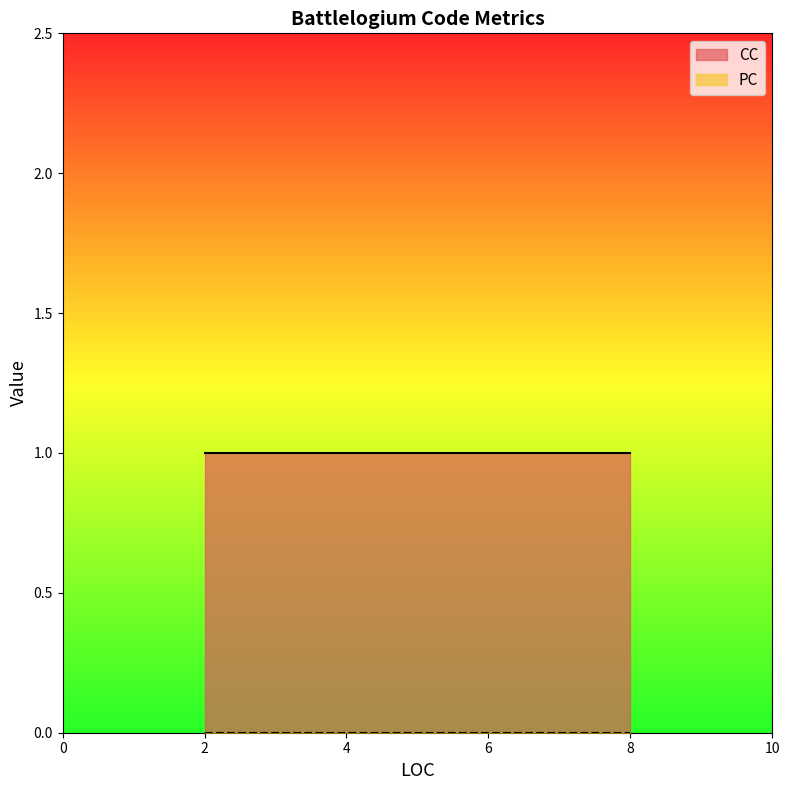

What is the sum of the CC values at 2 and 5?

2